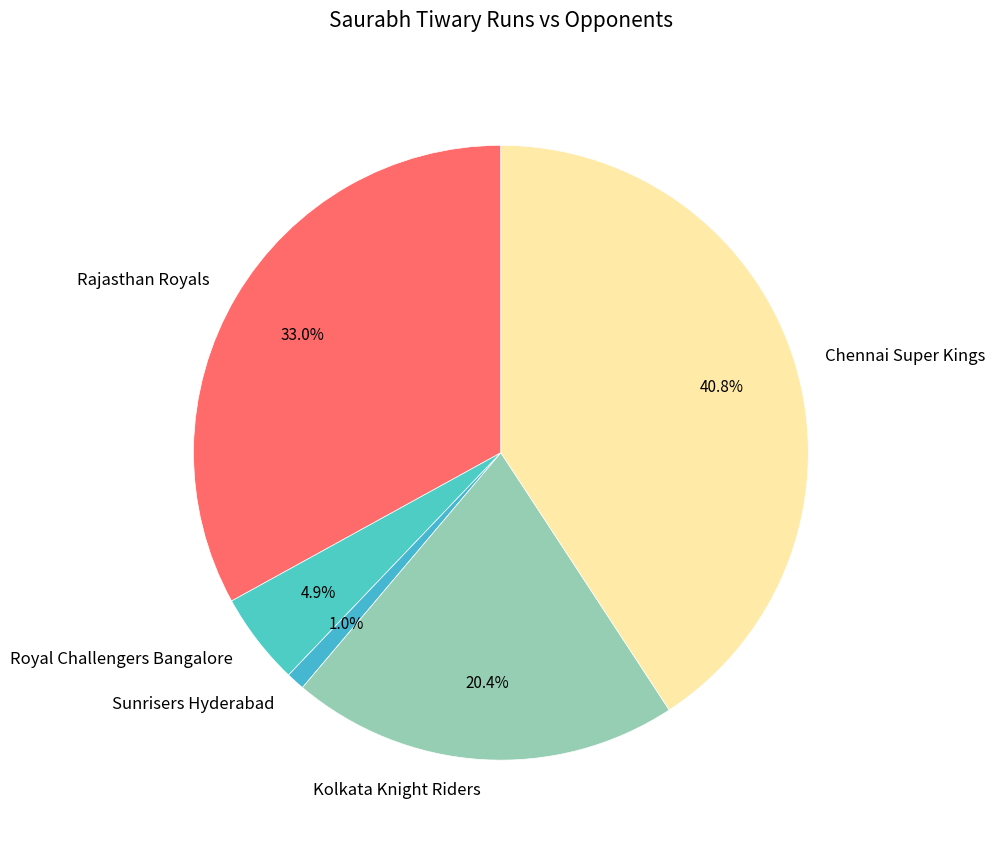

Is Sunrisers Hyderabad the majority of the pie?

No